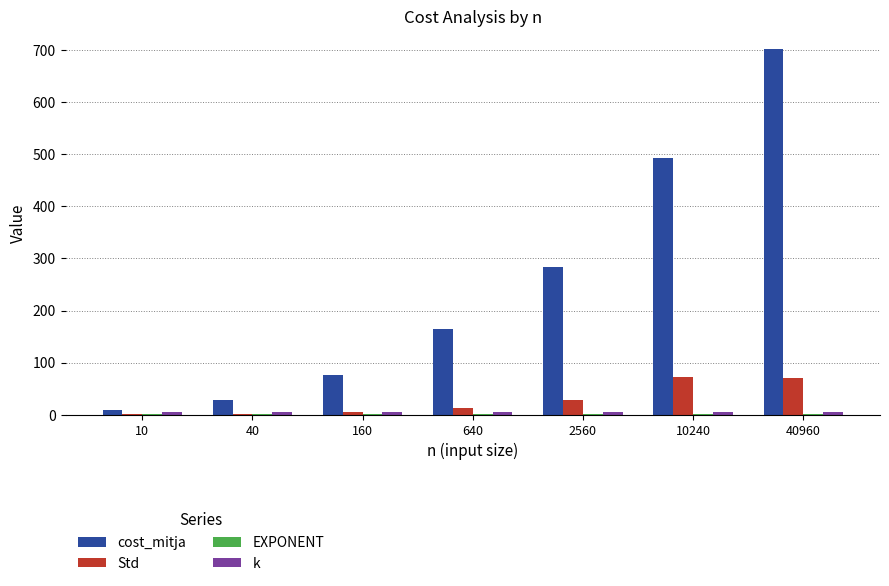

What is the highest value of the cost_mitja series?

701.7